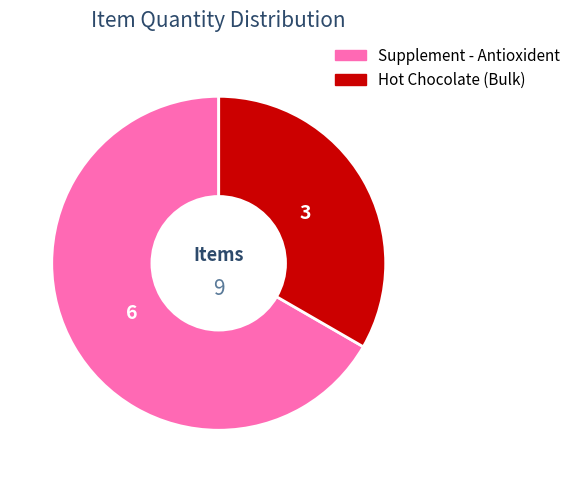

Which has a higher value, Supplement - Antioxident or Hot Chocolate (Bulk)?

Supplement - Antioxident